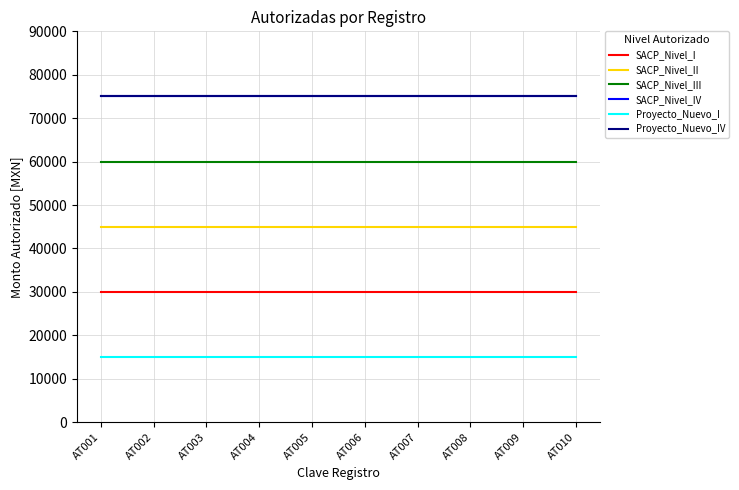

Between AT001 and AT003, which is larger?

AT001